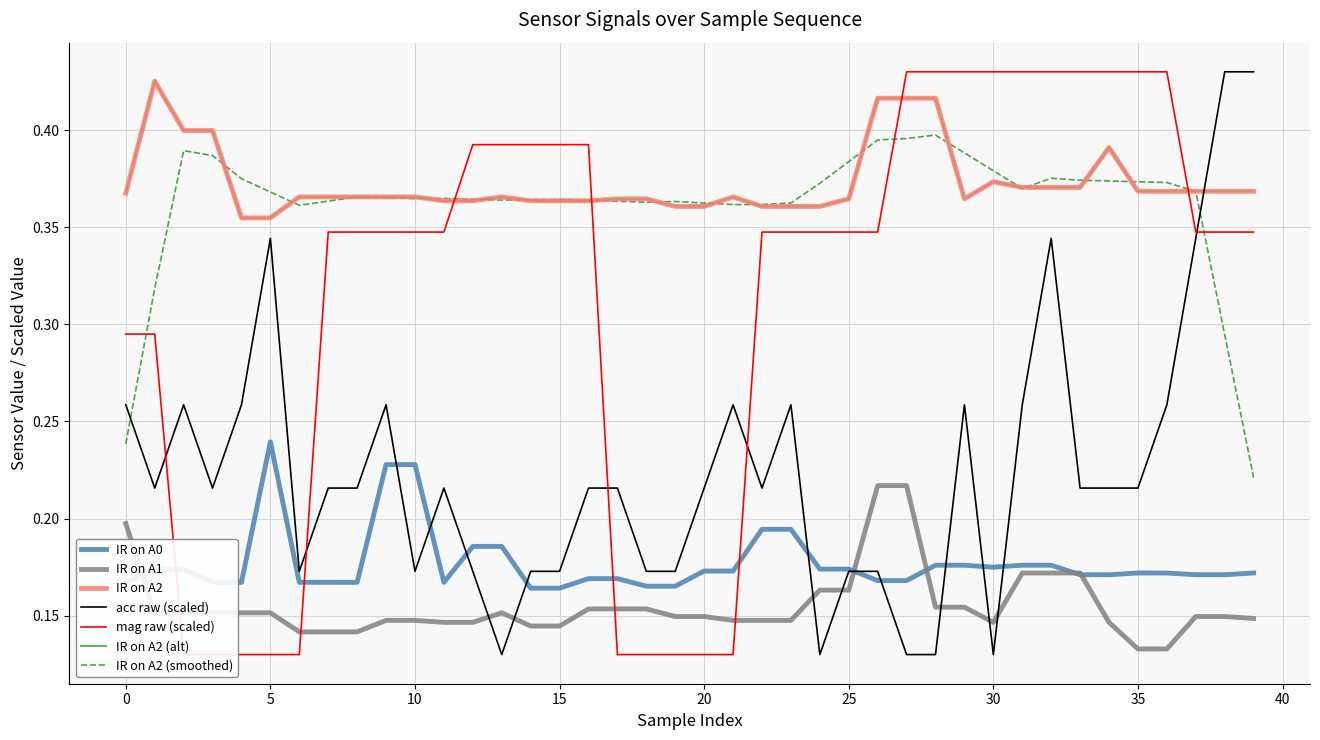

Reading left to right, what are all the values shown in this chart?

IR on A0: 0.2	0.2	0.2	0.2	0.2	0.2	0.2	0.2	0.2	0.2	0.2	0.2	0.2	0.2	0.2	0.2	0.2	0.2	0.2	0.2	0.2	0.2	0.2	0.2	0.2	0.2	0.2	0.2	0.2	0.2	0.2	0.2	0.2	0.2	0.2	0.2	0.2	0.2	0.2	0.2
IR on A1: 0.2	0.2	0.2	0.2	0.2	0.2	0.1	0.1	0.1	0.1	0.1	0.1	0.1	0.2	0.1	0.1	0.2	0.2	0.2	0.1	0.1	0.1	0.1	0.1	0.2	0.2	0.2	0.2	0.2	0.2	0.1	0.2	0.2	0.2	0.1	0.1	0.1	0.1	0.1	0.1
IR on A2: 0.4	0.4	0.4	0.4	0.4	0.4	0.4	0.4	0.4	0.4	0.4	0.4	0.4	0.4	0.4	0.4	0.4	0.4	0.4	0.4	0.4	0.4	0.4	0.4	0.4	0.4	0.4	0.4	0.4	0.4	0.4	0.4	0.4	0.4	0.4	0.4	0.4	0.4	0.4	0.4
acc raw: 0.3	0.2	0.3	0.2	0.3	0.3	0.2	0.2	0.2	0.3	0.2	0.2	0.2	0.1	0.2	0.2	0.2	0.2	0.2	0.2	0.2	0.3	0.2	0.3	0.1	0.2	0.2	0.1	0.1	0.3	0.1	0.3	0.3	0.2	0.2	0.2	0.3	0.3	0.4	0.4
mag raw: 0.3	0.3	0.1	0.1	0.1	0.1	0.1	0.3	0.3	0.3	0.3	0.3	0.4	0.4	0.4	0.4	0.4	0.1	0.1	0.1	0.1	0.1	0.3	0.3	0.3	0.3	0.3	0.4	0.4	0.4	0.4	0.4	0.4	0.4	0.4	0.4	0.4	0.3	0.3	0.3